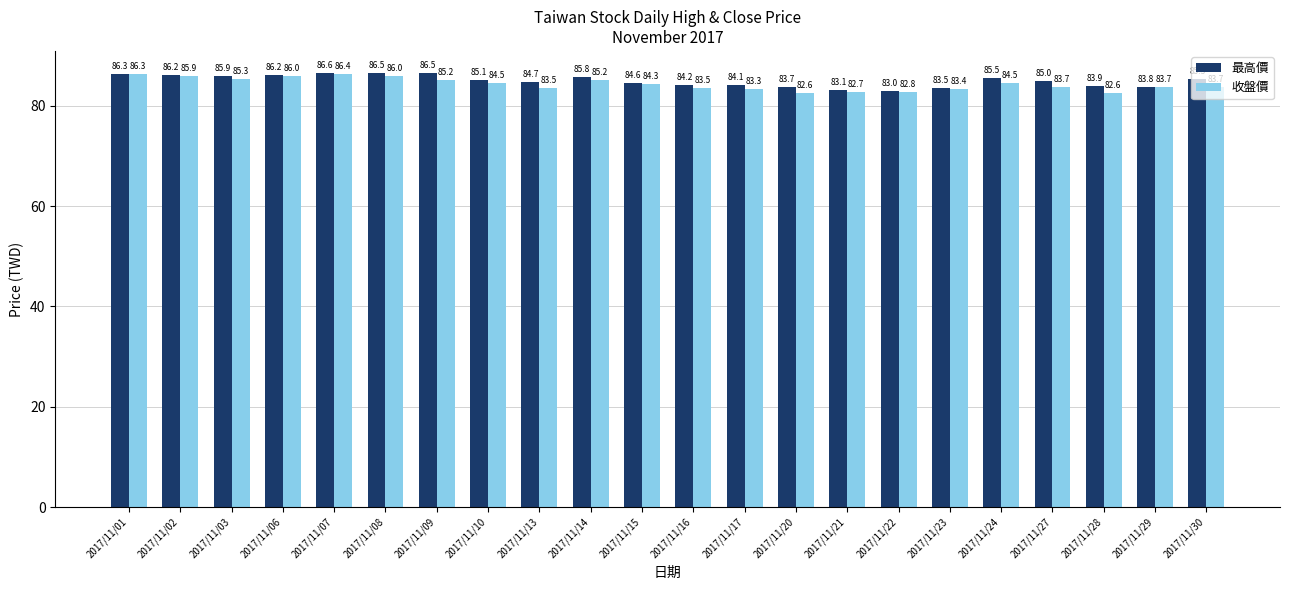

What is the lowest value of the 最高價 series?

83.0